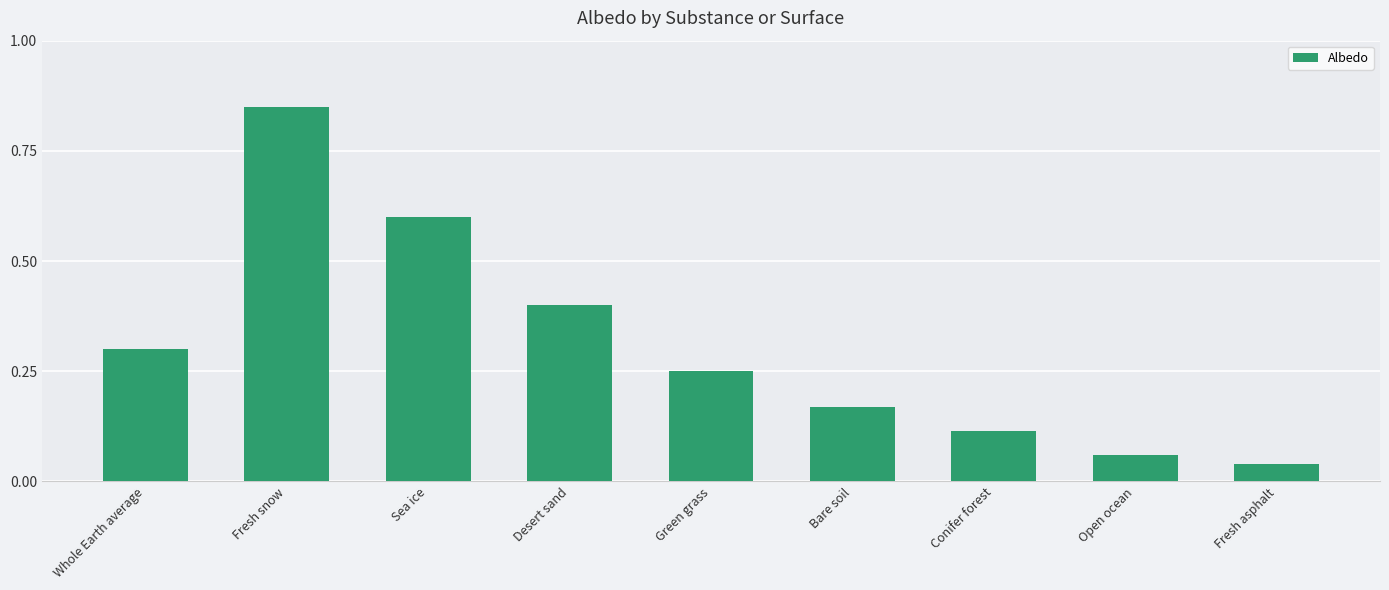

Which has a higher value, Bare soil or Open ocean?

Bare soil